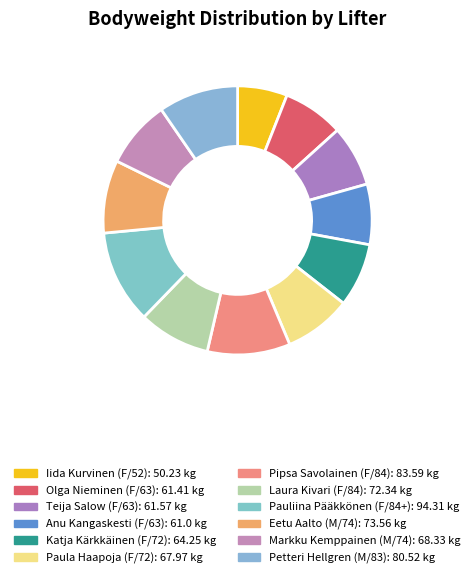

To the nearest percent, what is the combined percentage of Pauliina Pääkkönen (F/84+) and Petteri Hellgren (M/83)?

21%